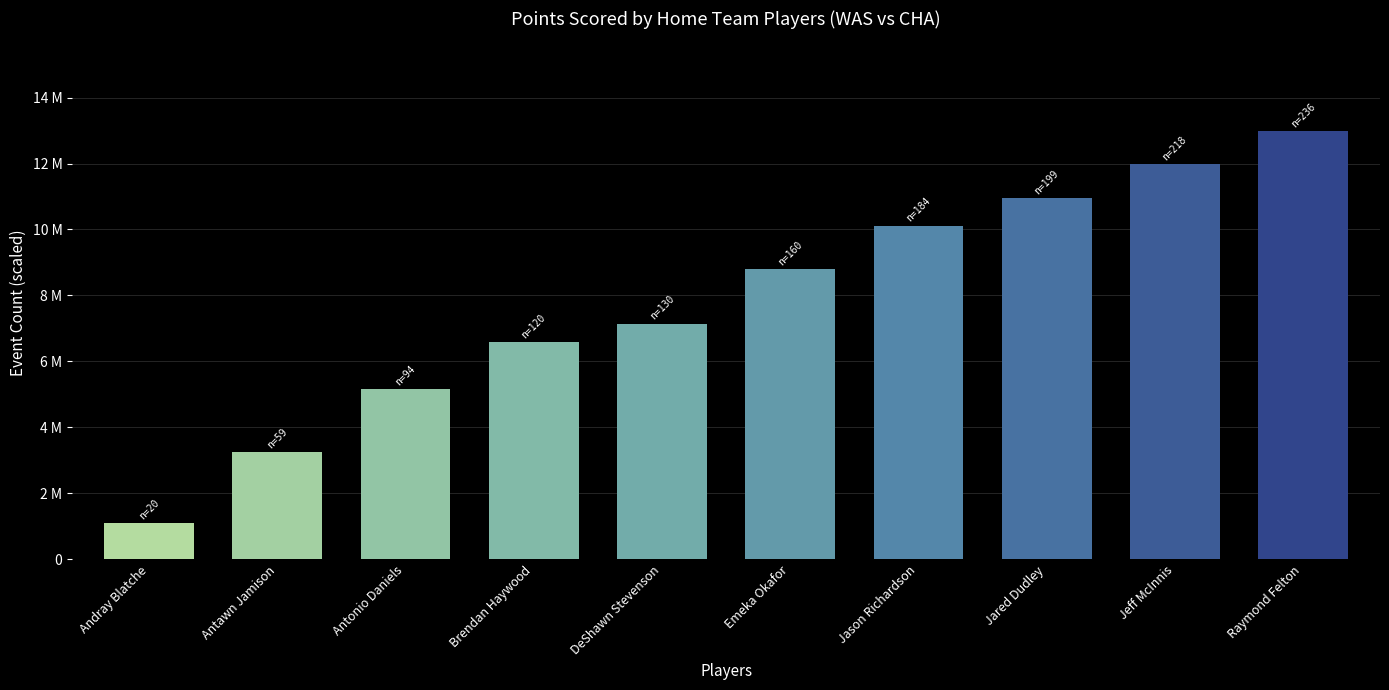

List the labels in order of value, smallest first.

Andray Blatche, Antawn Jamison, Antonio Daniels, Brendan Haywood, DeShawn Stevenson, Emeka Okafor, Jason Richardson, Jared Dudley, Jeff McInnis, Raymond Felton